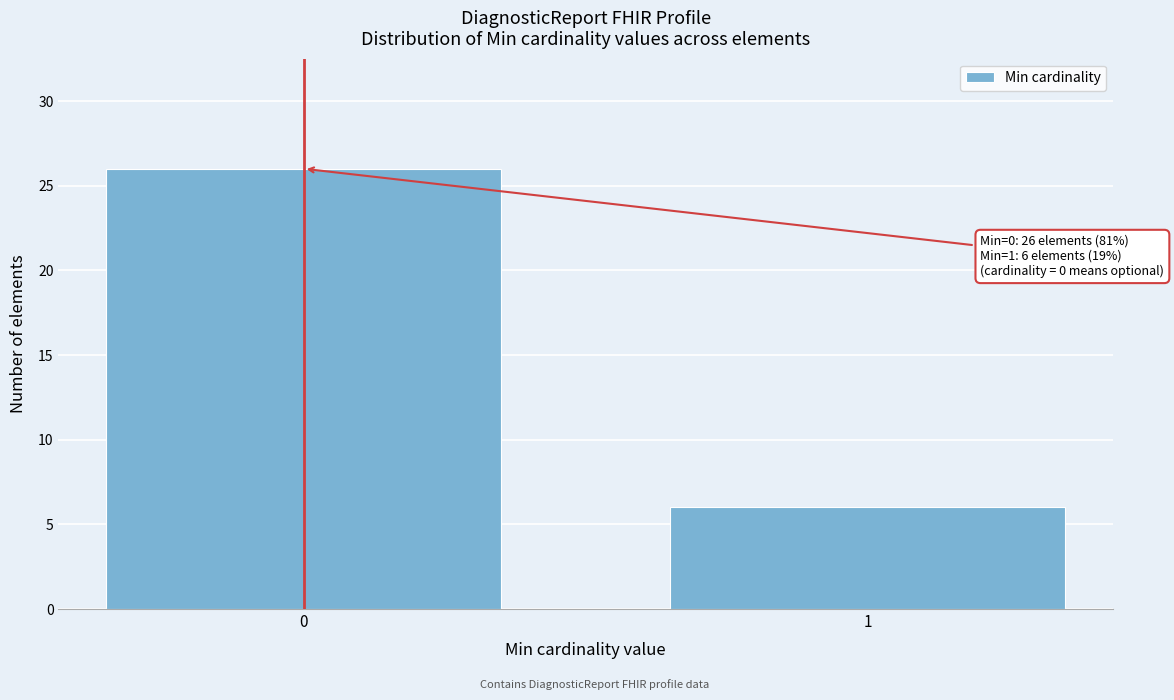

Reading left to right, transcribe all the data shown in this chart.

0=26	1=6